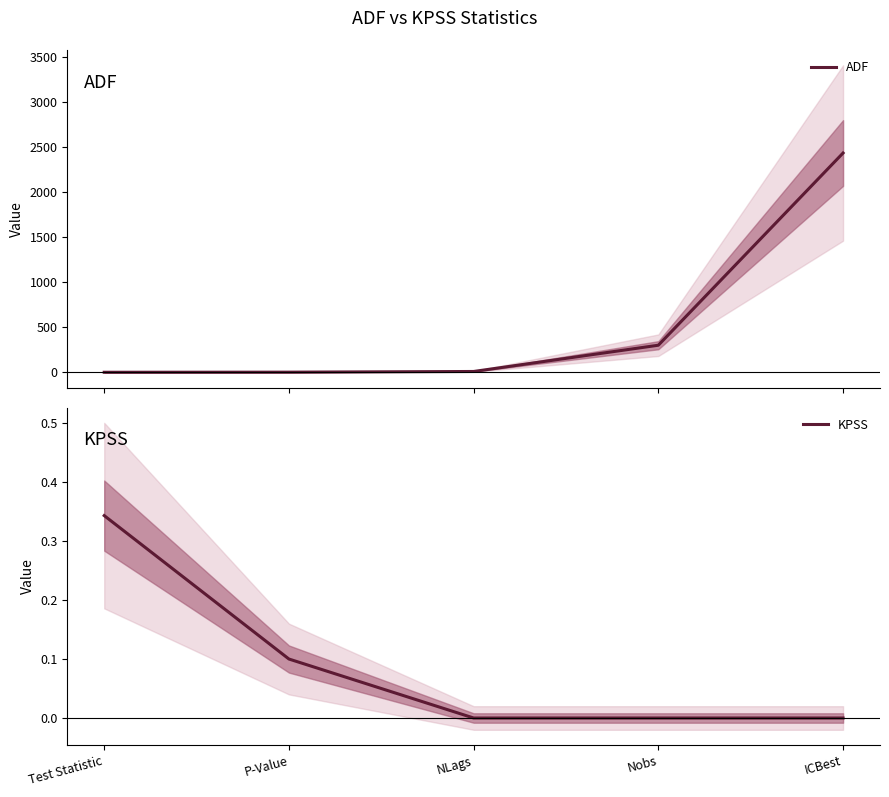

Where does the ADF series first go above 8?

Nobs